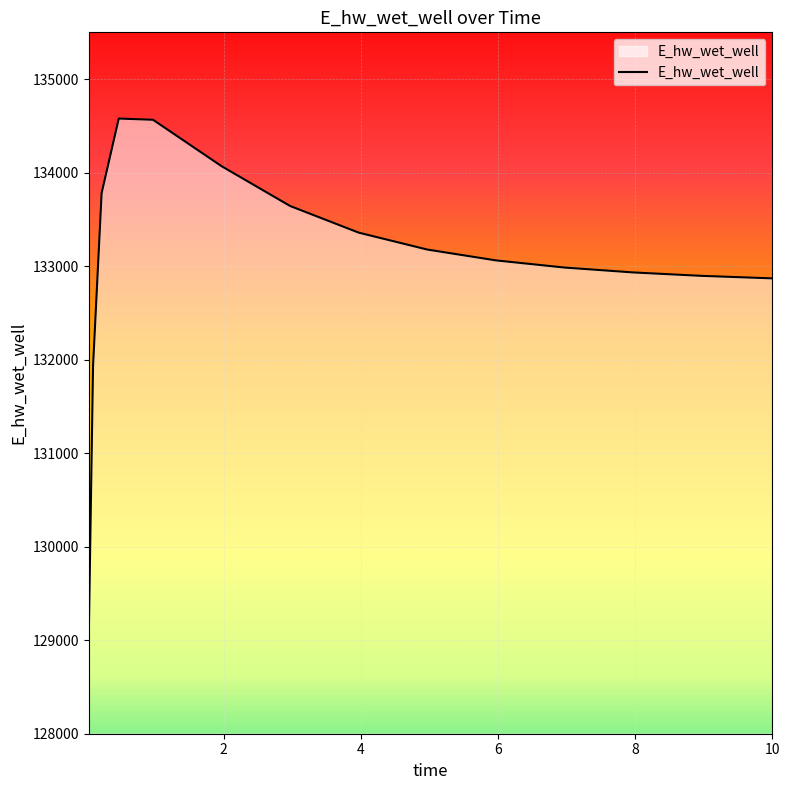

What is the greatest value displayed?

134578.0